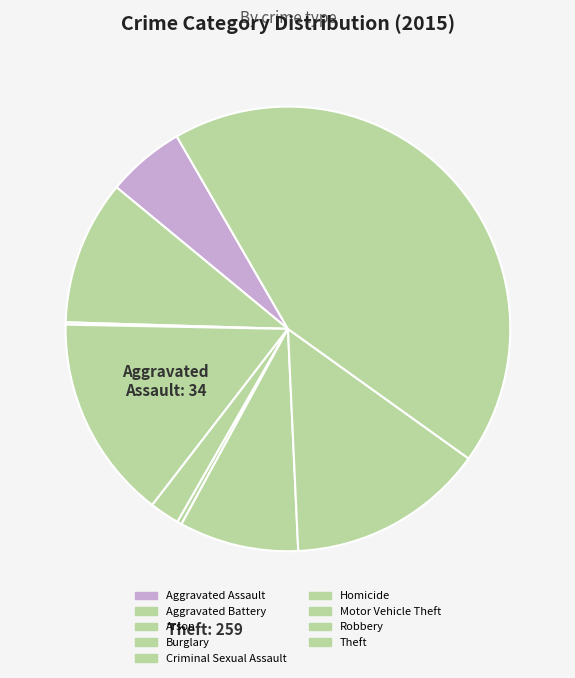

Which category has the smallest portion of the pie?

Arson